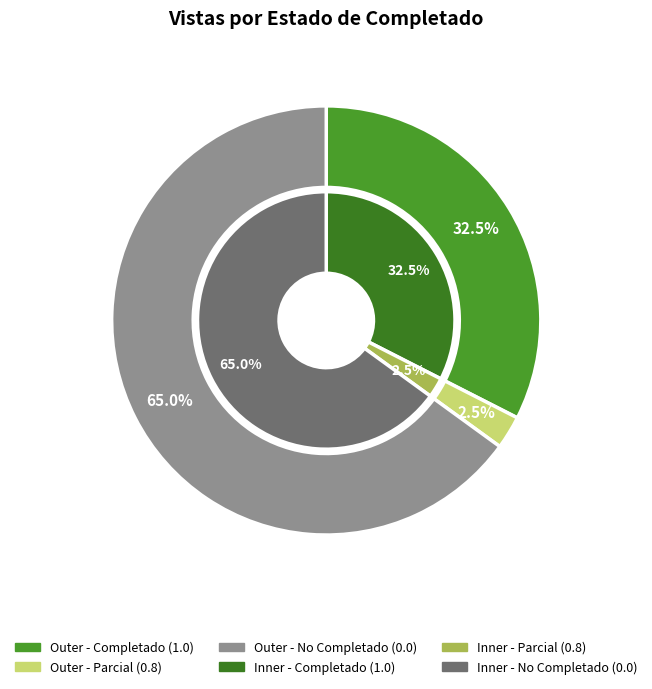

To the nearest percent, what is the combined percentage of Completado (0.8) and Completado (0.0)?

68%